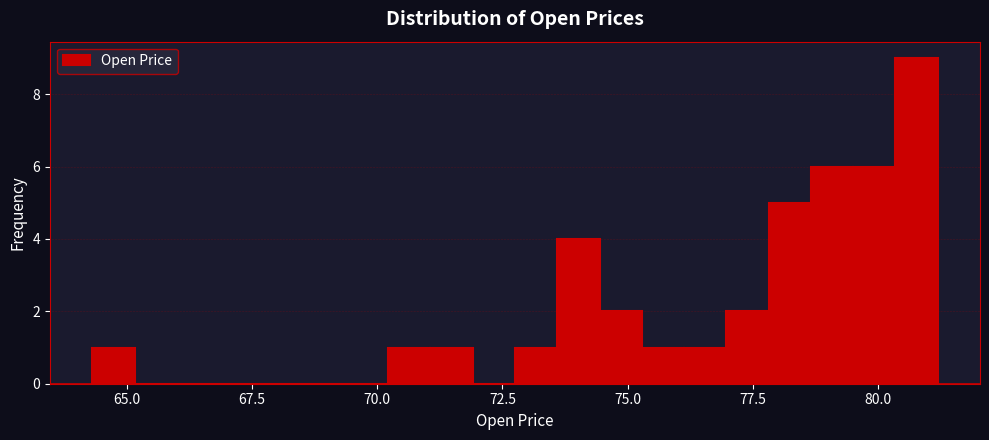

Around what value on the x-axis is the tallest bar? Give the approximate position of its centre, as read against the axis.

81.0